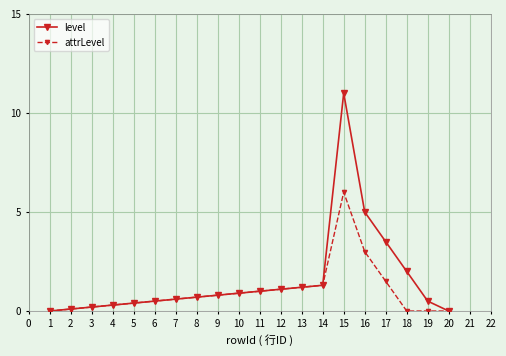

Rank the series by their average value, from lowest to highest.

attrLevel, level